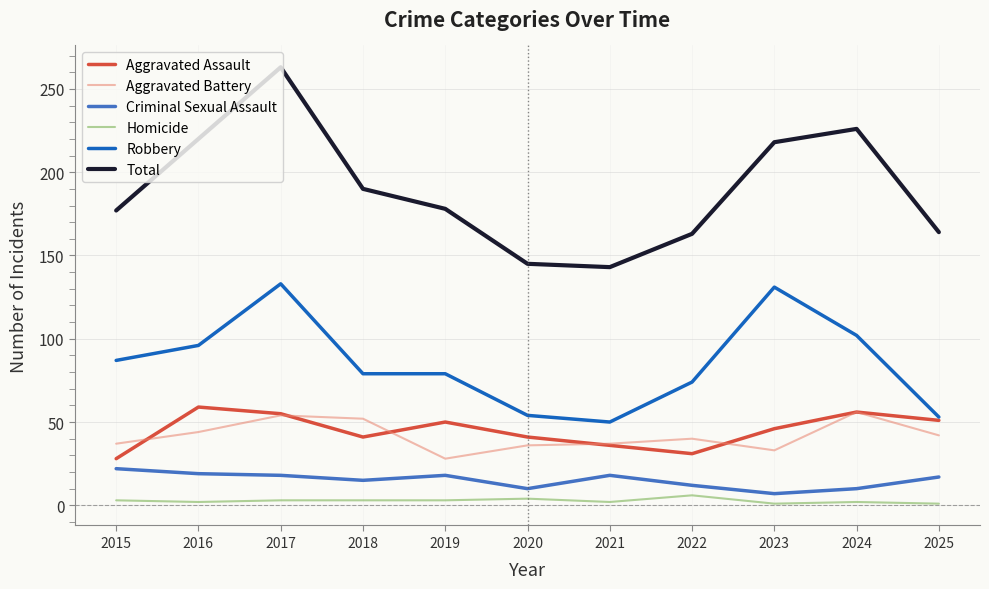

True or false: Total and Robbery intersect in this chart.

False